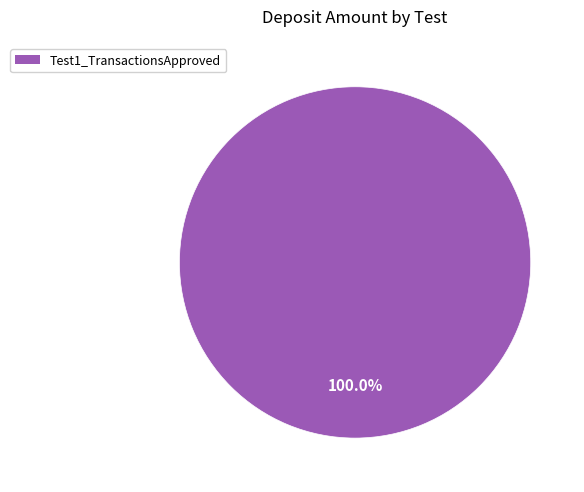

Is there a majority slice in this chart?

Yes